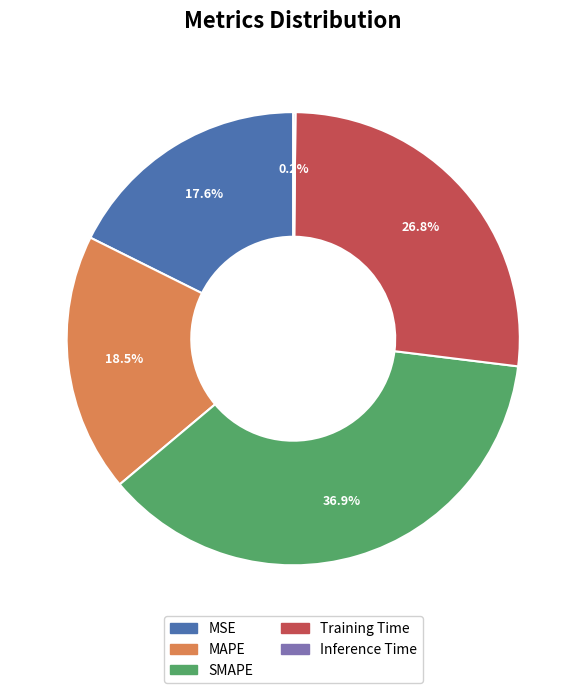

Is it true that Training Time is 21% of the pie?

False